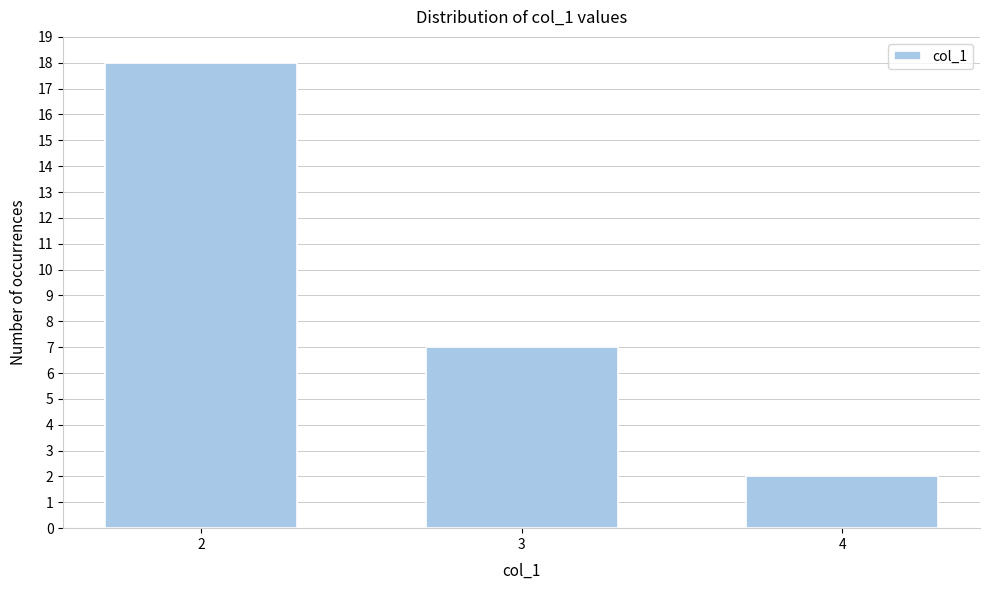

Reading left to right, transcribe all the data shown in this chart.

2=18	3=7	4=2